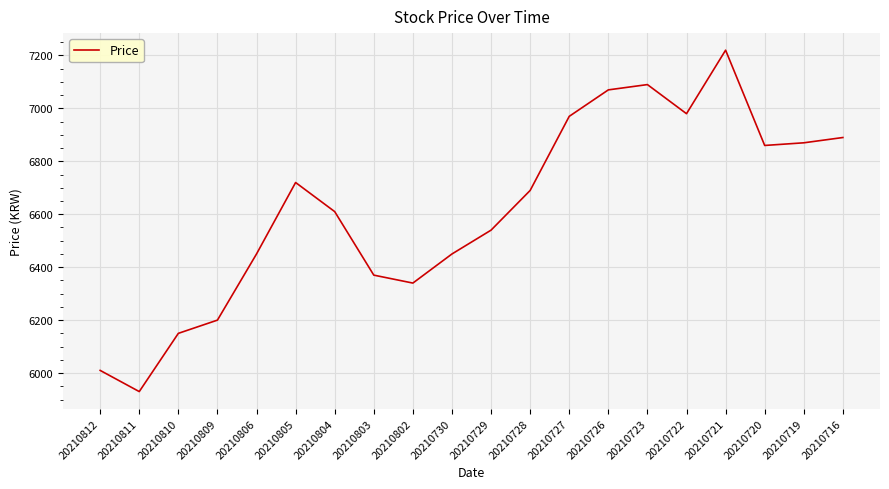

What is the minimum value shown in the chart?

5930